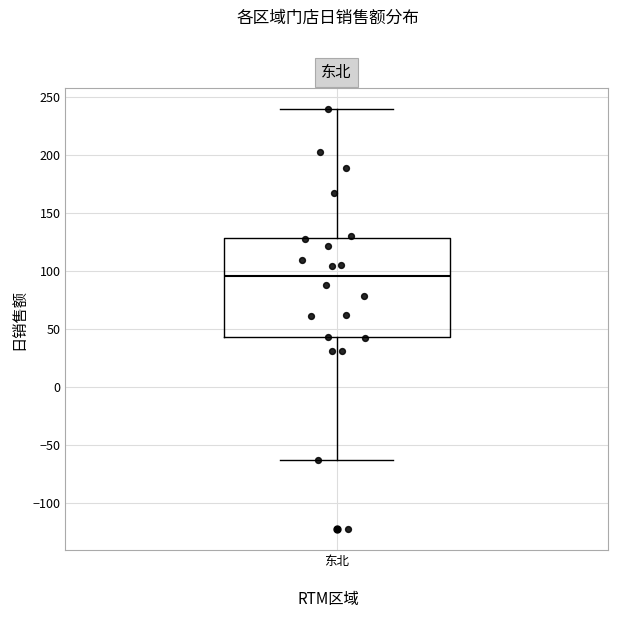

Transcribe this box plot: give where the median line is, the range the box spans, and where the two whiskers end, as read against the y-axis. The values are not printed on the chart, so give them approximately, as read against the axis.

median 95, box 45 to 130, whiskers -65 to 240